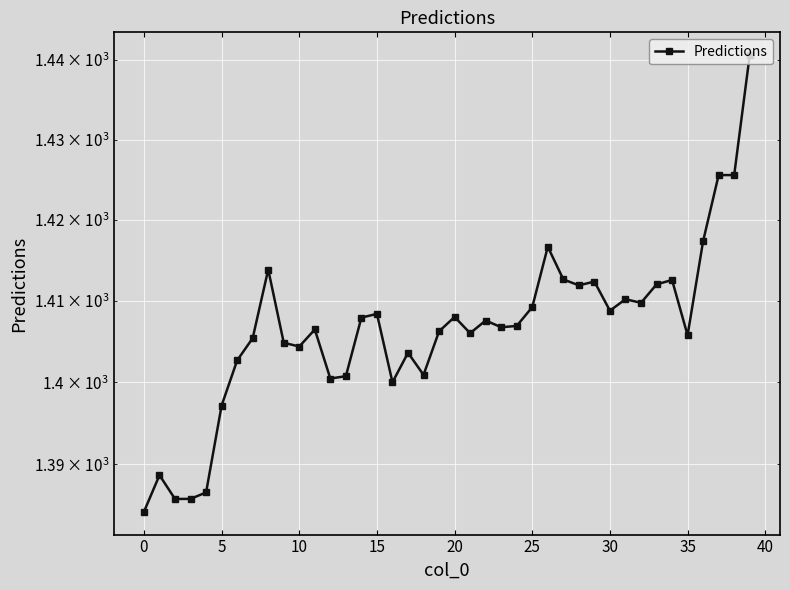

What is the average value?

1406.5